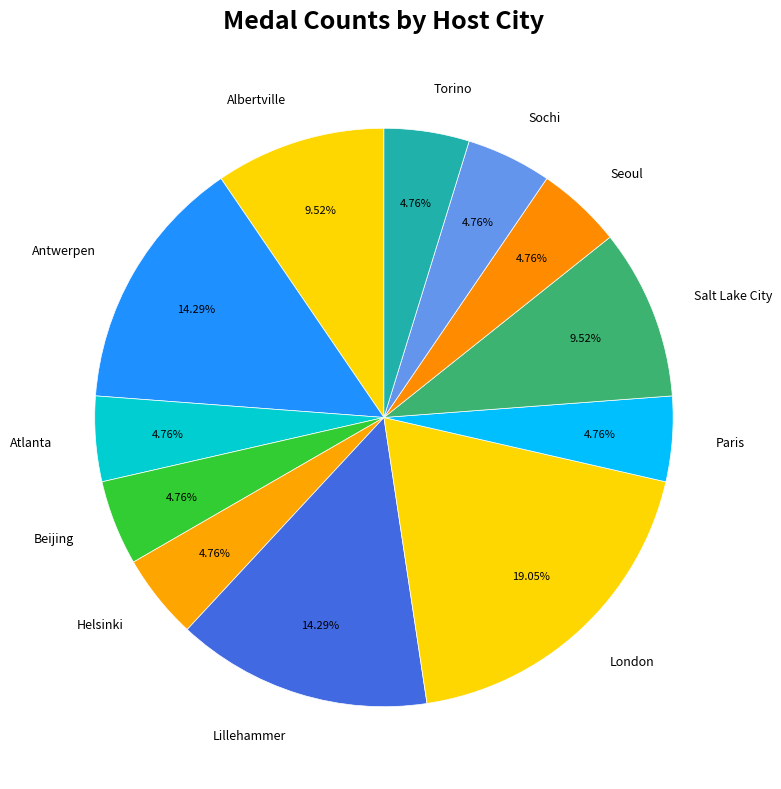

To the nearest percent, what is the difference between the largest and smallest slice percentages?

14%